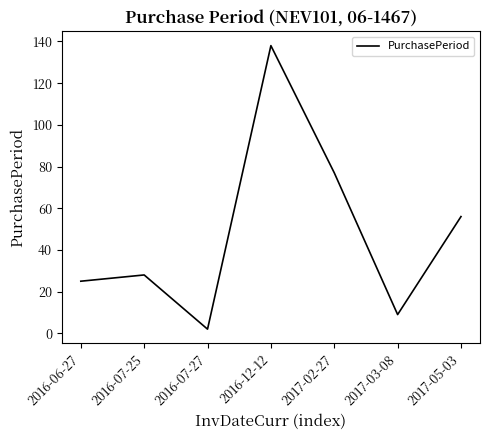

How many values are below 28?

3